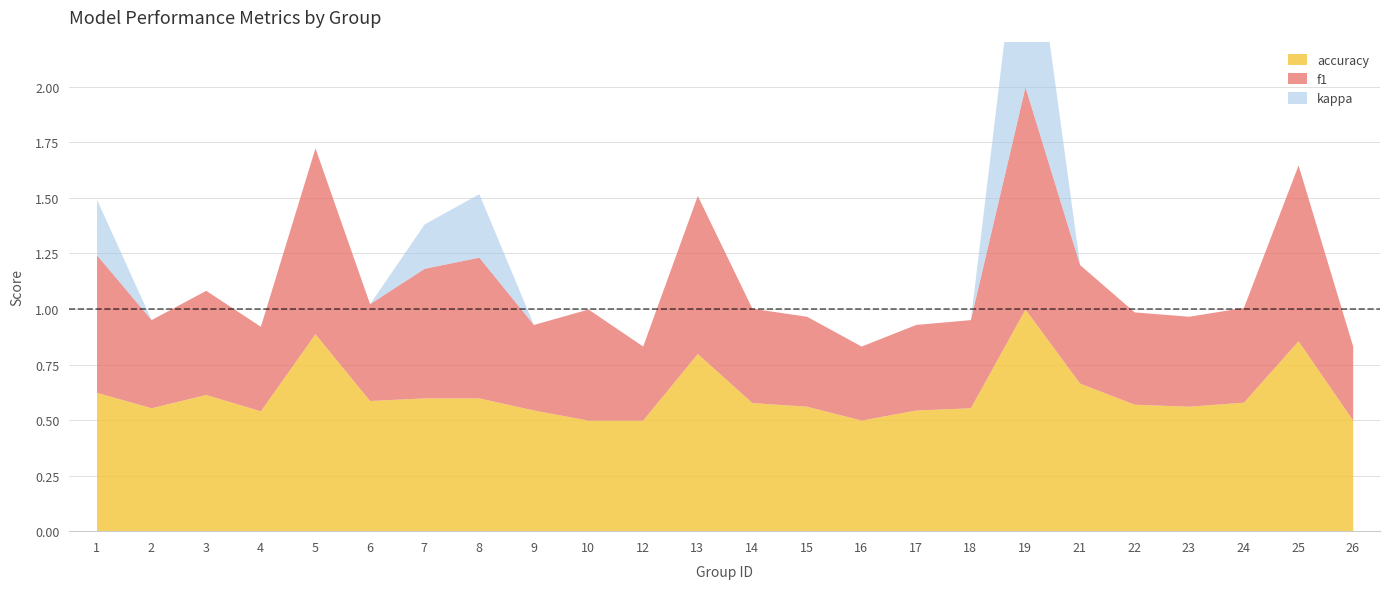

Count the number of categories in the chart.

24